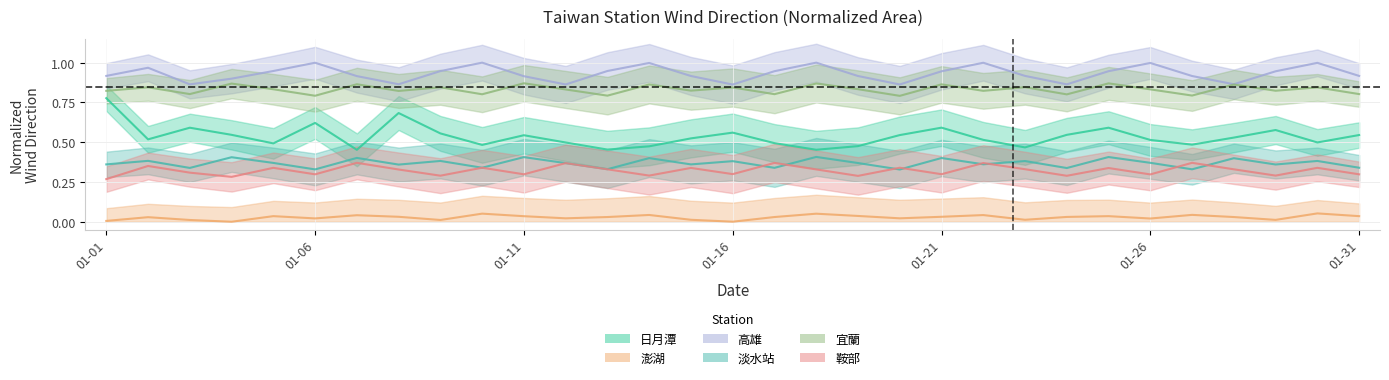

Where is the first local maximum for 淡水站?

2016-01-02